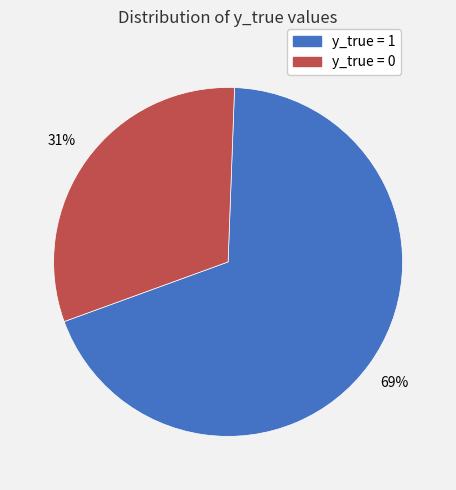

Does any single category account for the majority?

Yes